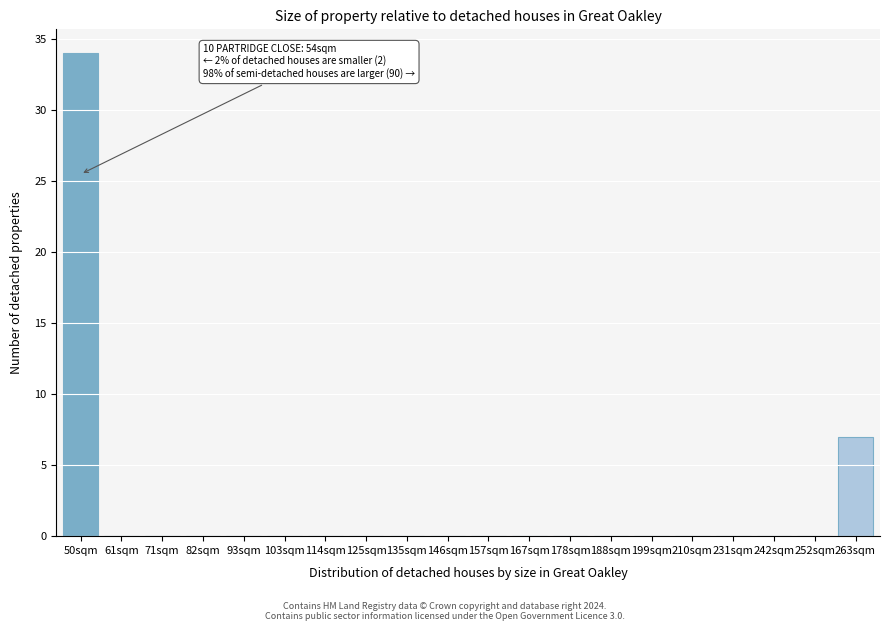

Reading right to left, list all the values displayed in this chart.

263sqm=7	252sqm=0	242sqm=0	231sqm=0	210sqm=0	199sqm=0	188sqm=0	178sqm=0	167sqm=0	157sqm=0	146sqm=0	135sqm=0	125sqm=0	114sqm=0	103sqm=0	93sqm=0	82sqm=0	71sqm=0	61sqm=0	50sqm=34